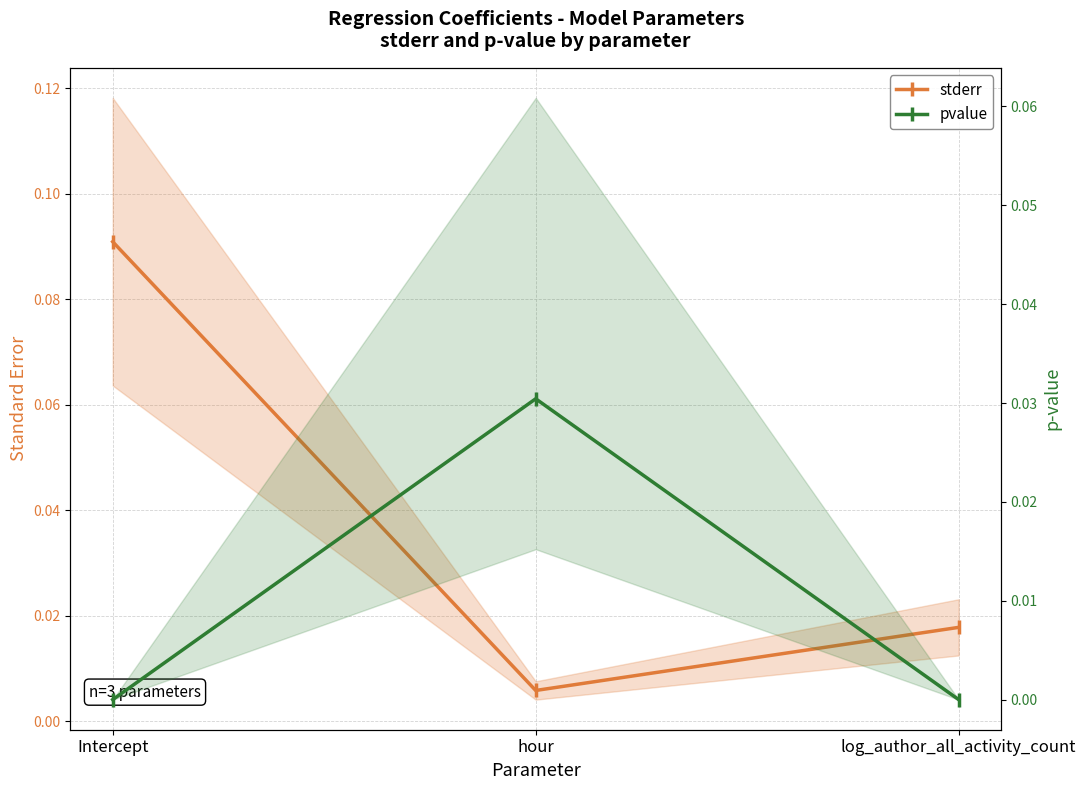

What is the difference between the maximum and second lowest values in the stderr series?

0.1